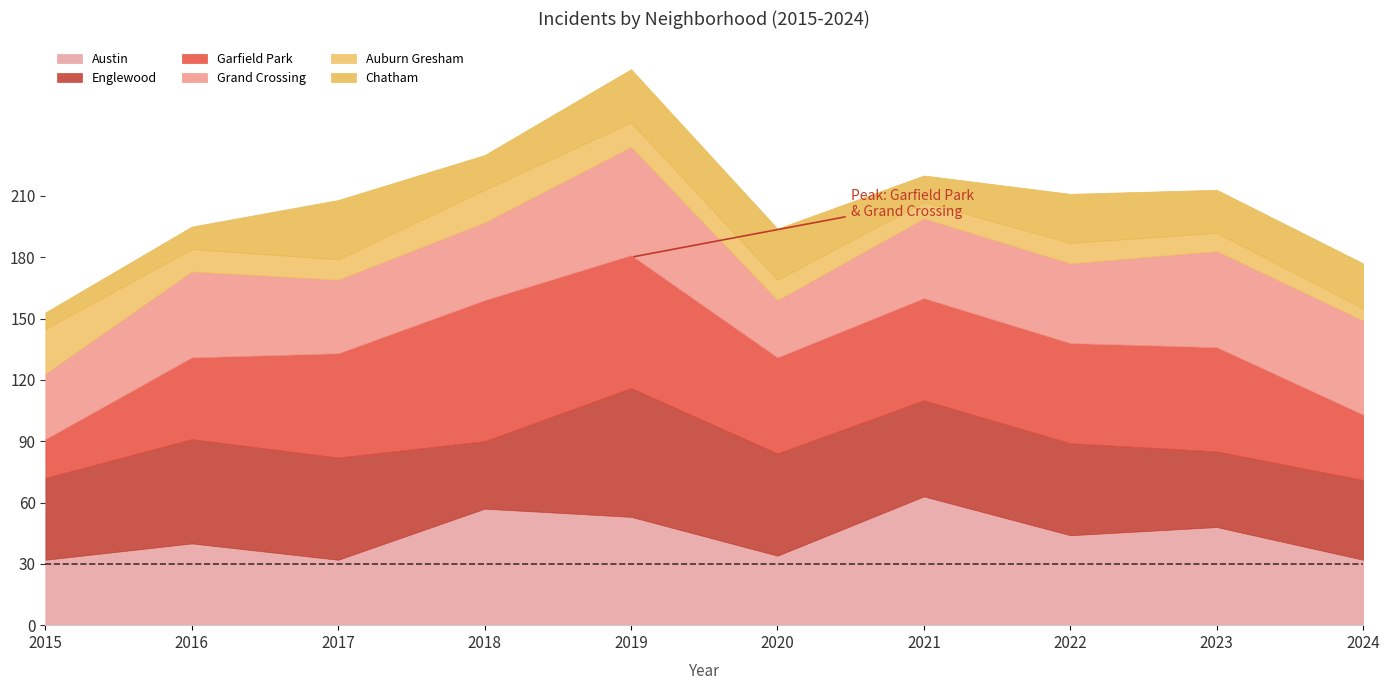

The Auburn Gresham series shows 7 at 2016. True or false?

False